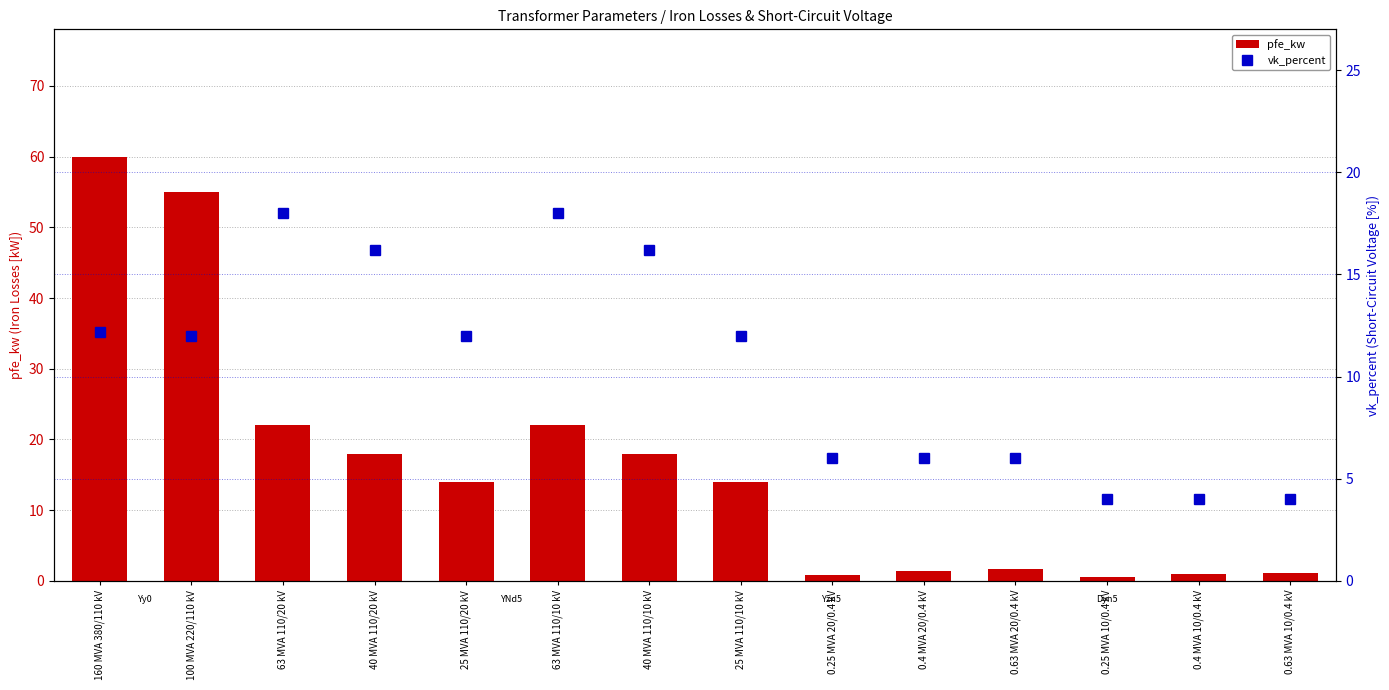

Between 160 MVA 380/110 kV and 0.63 MVA 10/0.4 kV, which is larger?

160 MVA 380/110 kV